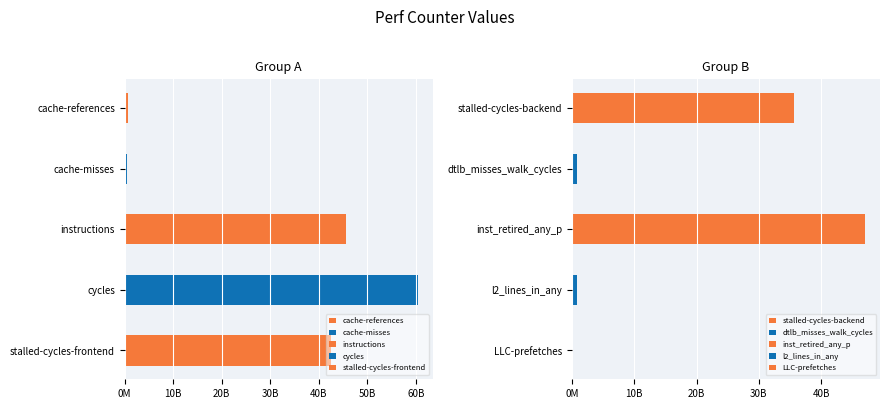

What is the average value?

23432943309